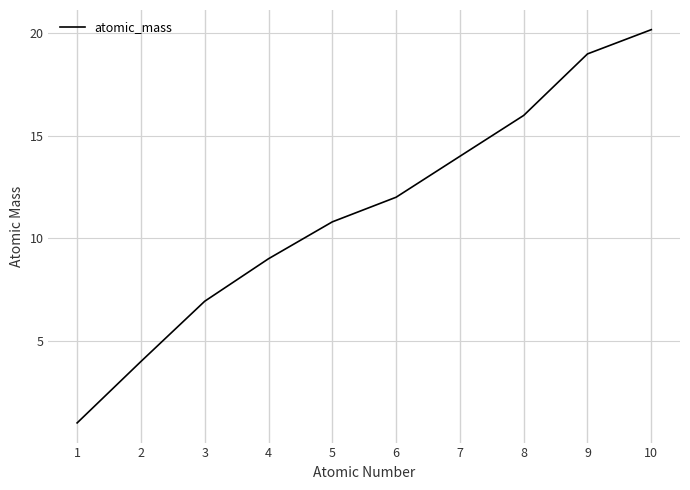

At which label is the value closest to 10?

5